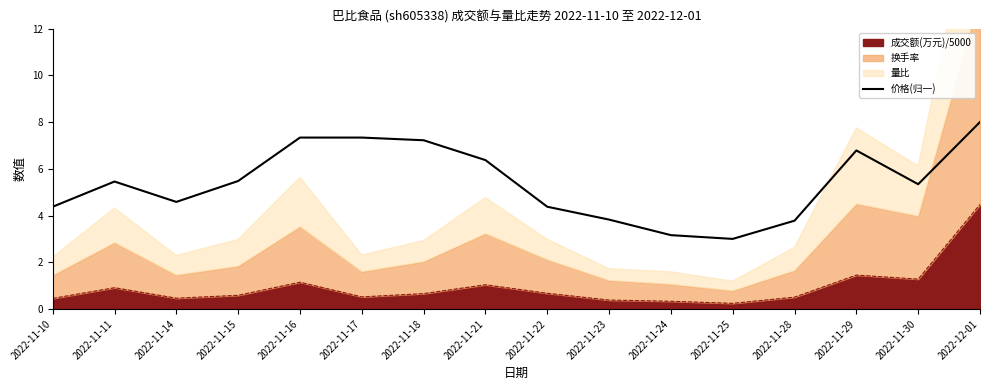

How many lines are shown in the chart?

1